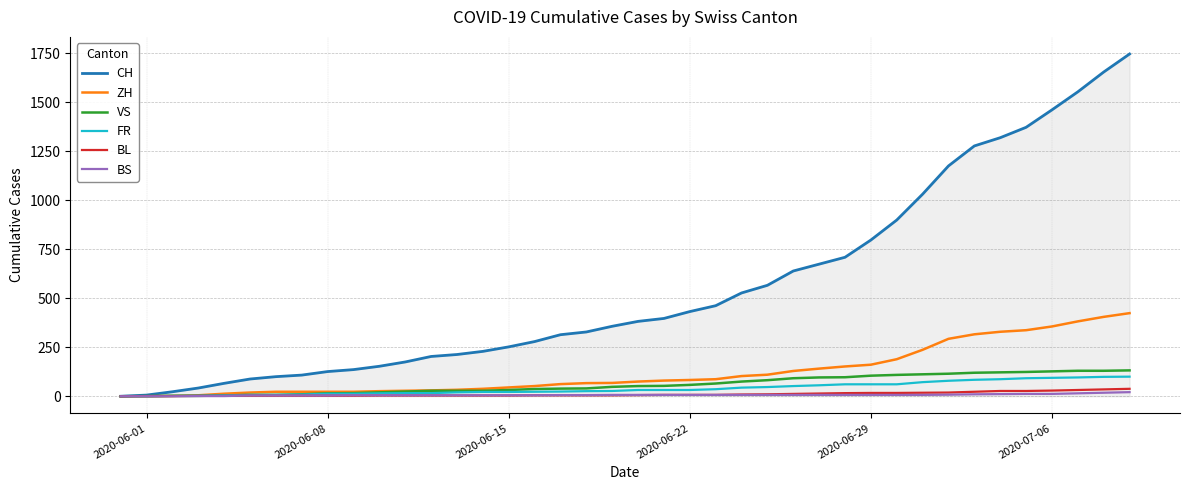

Which series has the widest spread of values?

CH